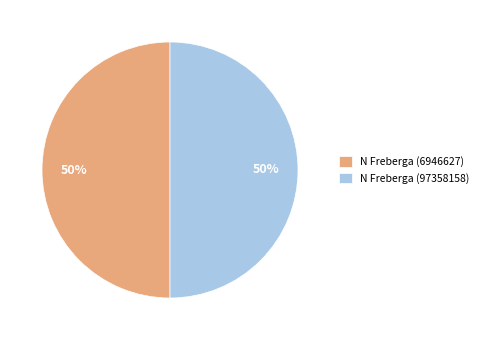

What percentage is the N Freberga (97358158) slice, to the nearest percent?

50%